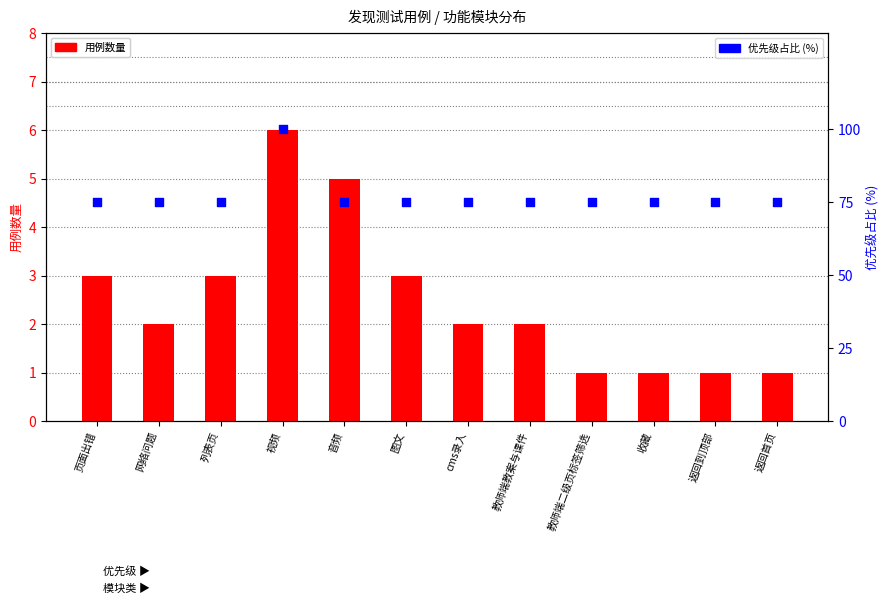

Which series reaches the minimum Y coordinate?

用例数量